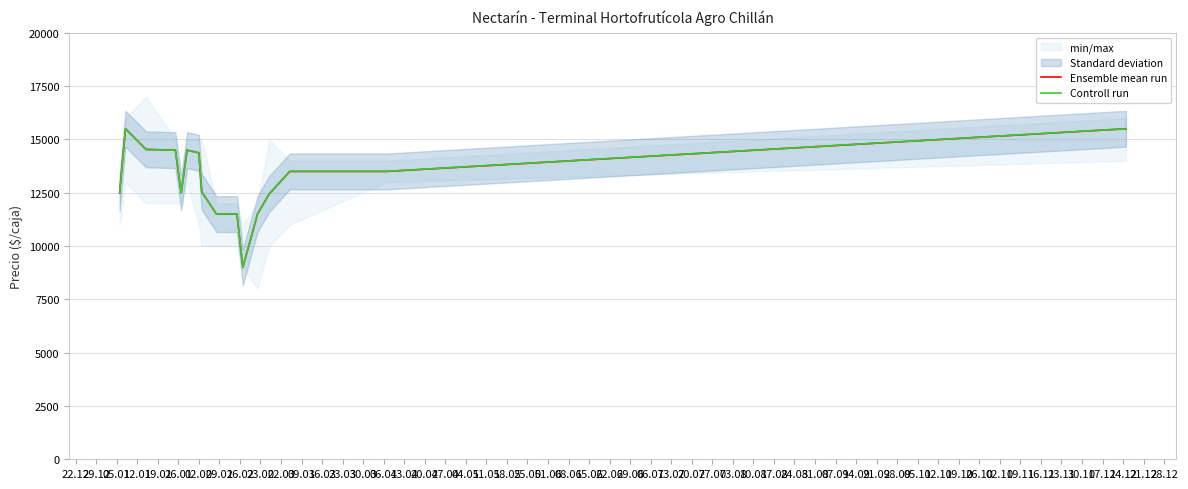

Which series has the largest range (max minus min)?

Controll run